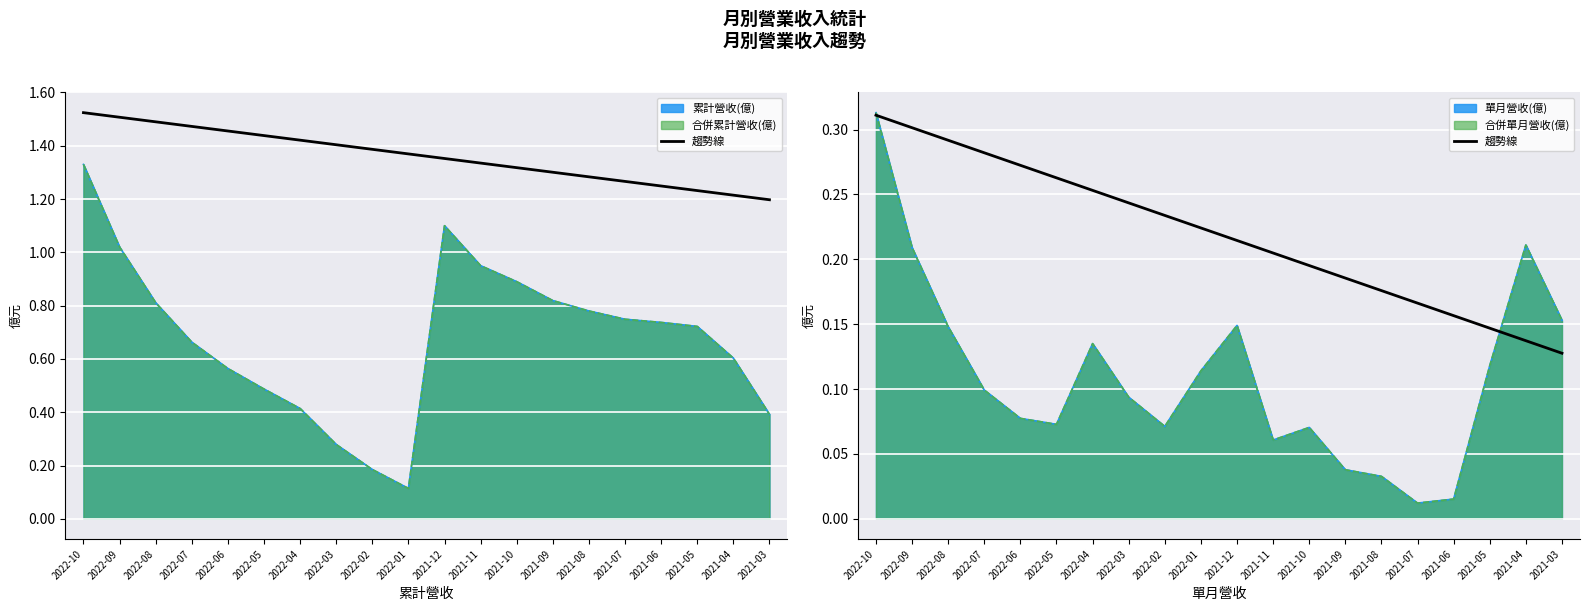

Which has a higher value, 2021-08 or 2021-06?

2021-08